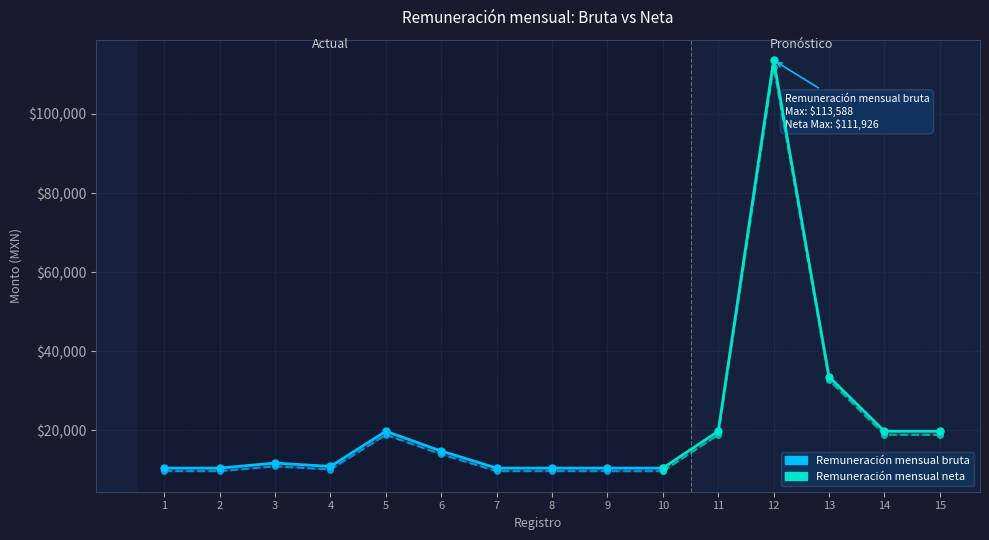

Count the number of categories in the chart.

15